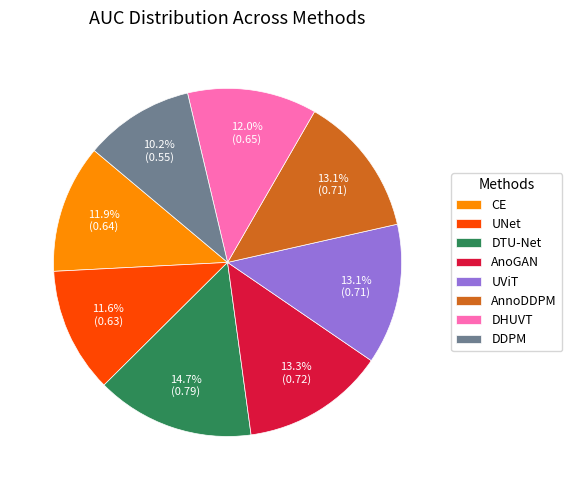

Does DTU-Net represent more than half of the total?

No